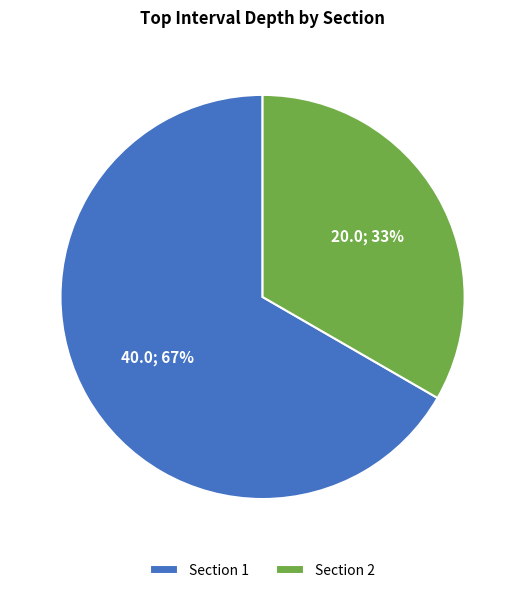

How many slices are in this pie chart?

2